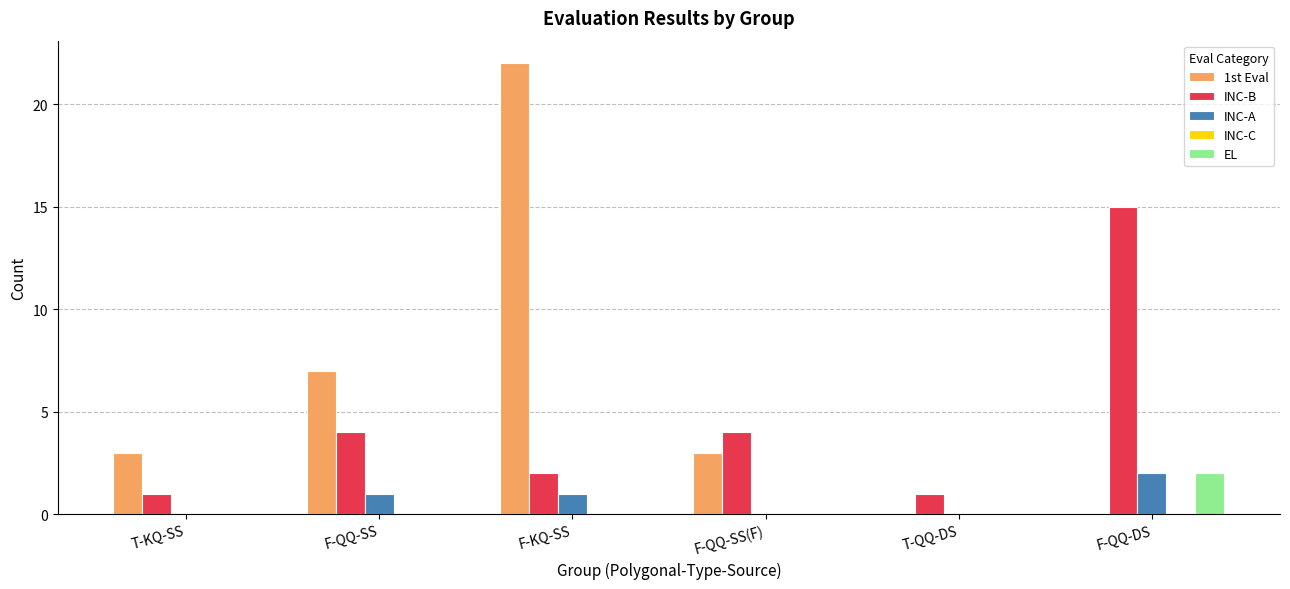

What value does the INC-B series have at F-QQ-DS?

15